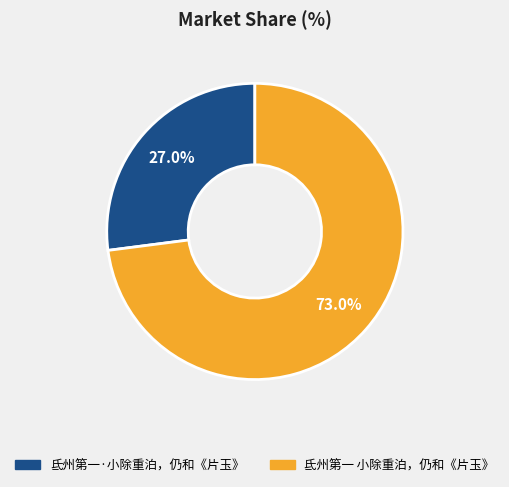

What percentage is NOT represented by 氐州第一·小除重泊，仍和《片玉》?

73.0%